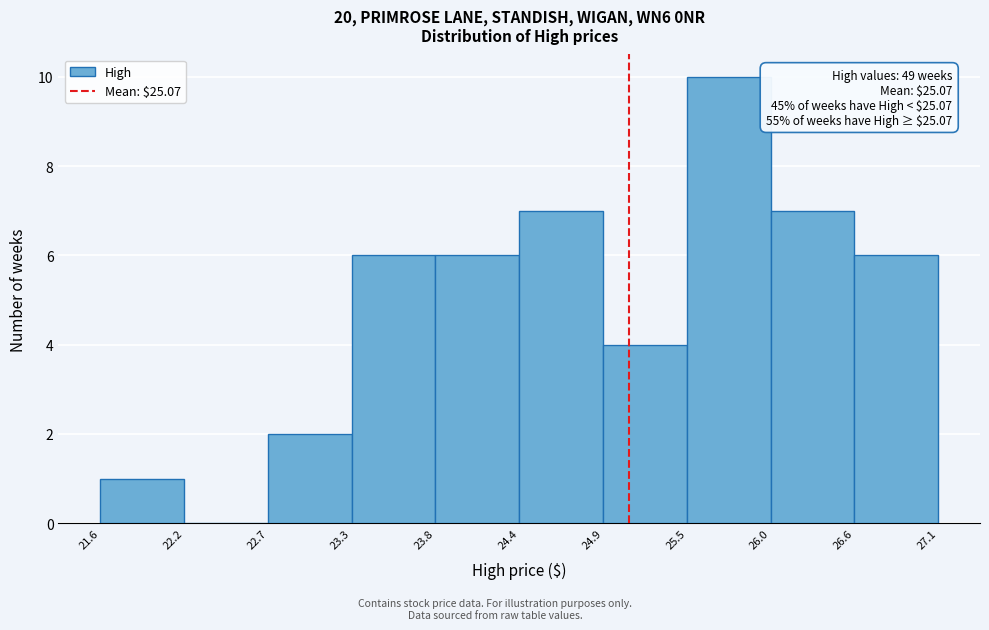

Which range on the x-axis has the tallest bar?

25.5 to 26.0